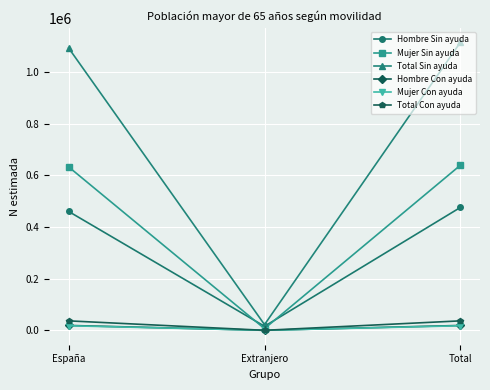

Reading left to right, transcribe all the data shown in this chart.

Hombre Sin ayuda: España=460723	Extranjero=15595	Total=476318
Mujer Sin ayuda: España=633389	Extranjero=6563	Total=639952
Total Sin ayuda: España=1094113	Extranjero=22158	Total=1116271
Hombre Con ayuda: España=18903	Extranjero=0	Total=18903
Mujer Con ayuda: España=17765	Extranjero=0	Total=17765
Total Con ayuda: España=36668	Extranjero=0	Total=36668